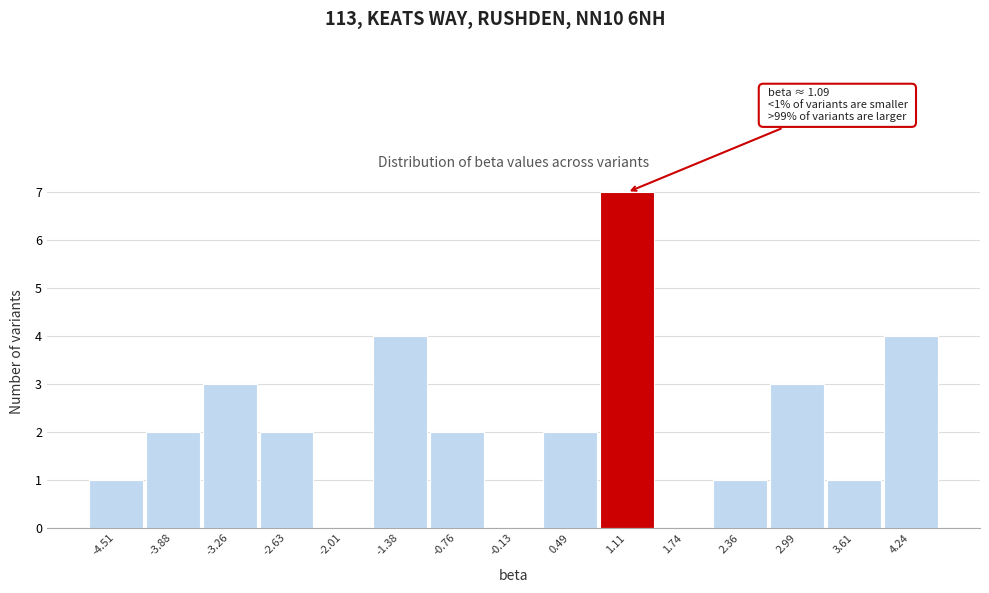

Which range on the x-axis has the tallest bar?

0.8 to 1.4